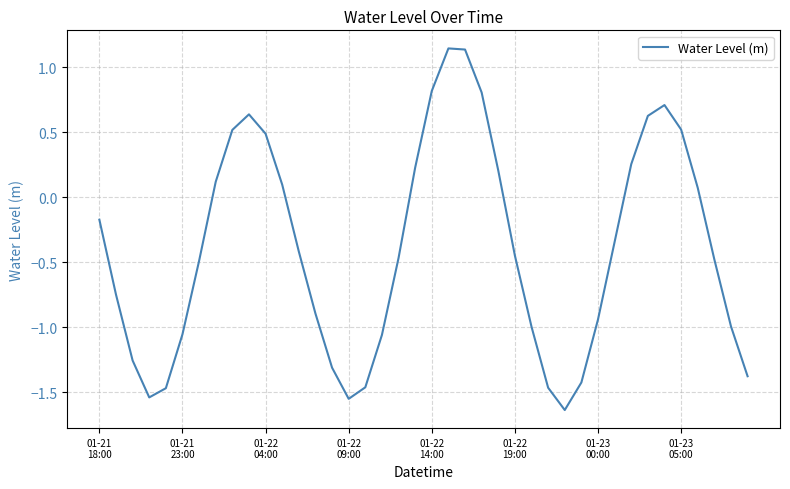

Reading left to right, extract all data points from this chart.

-0.2	-0.7	-1.3	-1.5	-1.5	-1.1	-0.5	0.1	0.5	0.6	0.5	0.1	-0.4	-0.9	-1.3	-1.6	-1.5	-1.1	-0.5	0.2	0.8	1.1	1.1	0.8	0.2	-0.4	-1.0	-1.5	-1.6	-1.4	-0.9	-0.3	0.3	0.6	0.7	0.5	0.1	-0.5	-1.0	-1.4